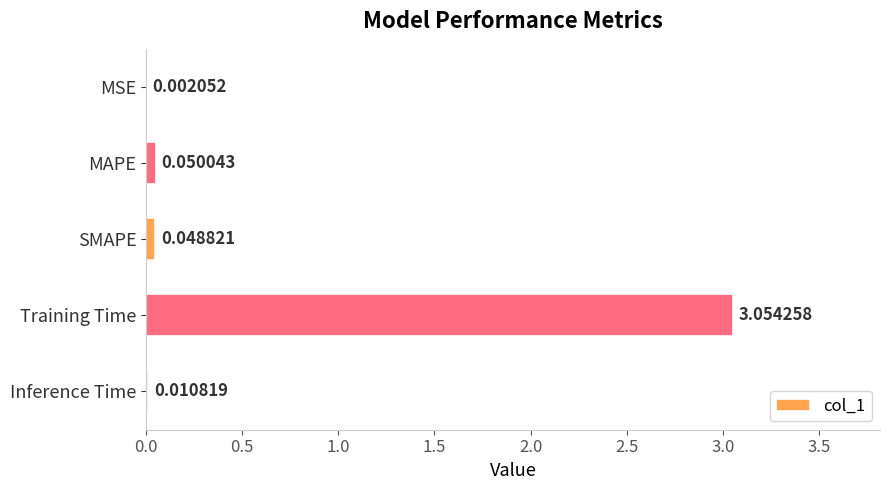

At which category does the chart reach its peak across all series?

Training Time